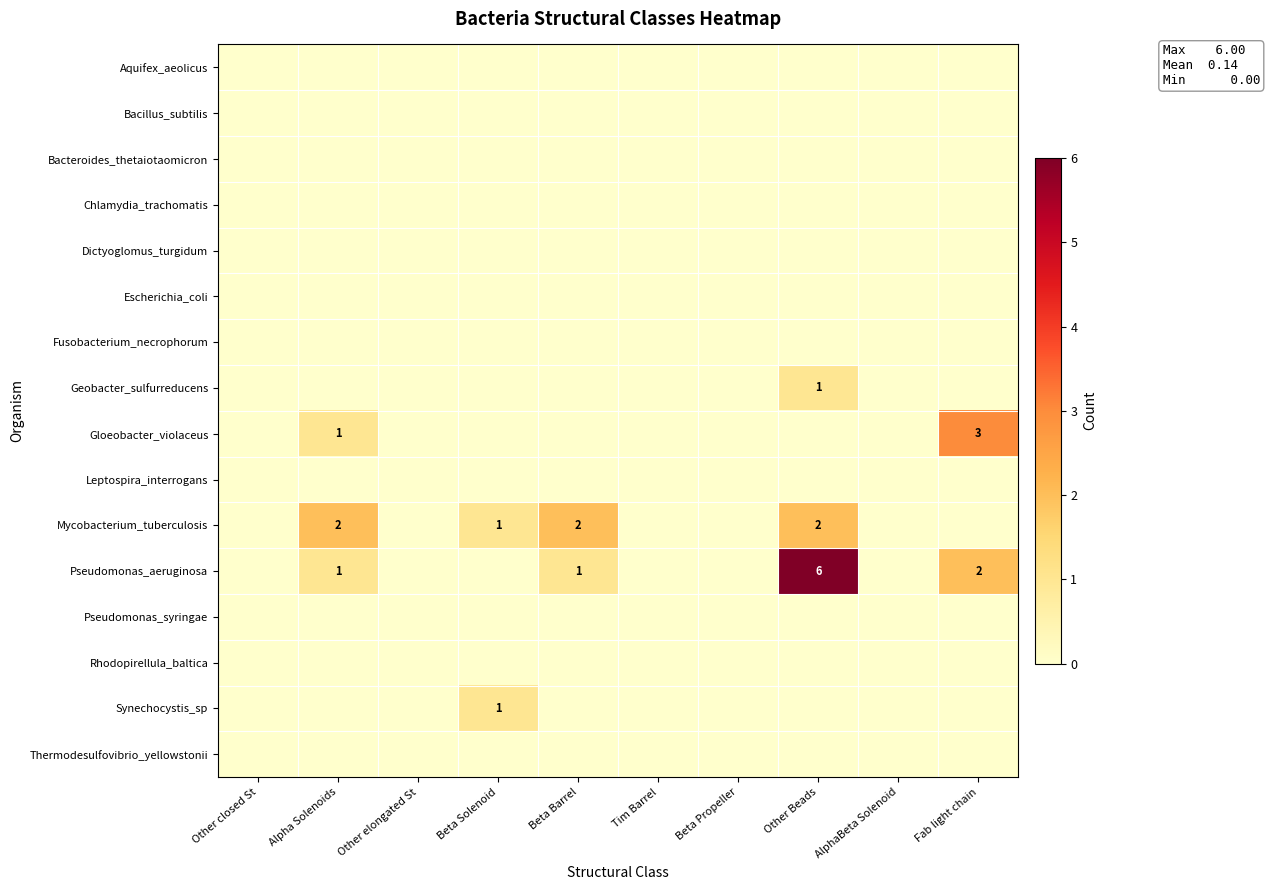

Count the number of categories in the chart.

10